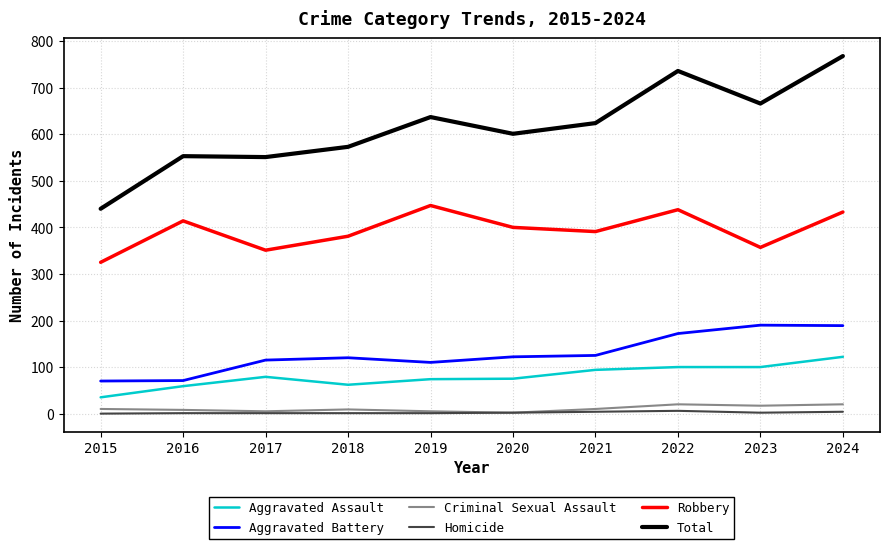

At which category does the chart reach its peak across all series?

2024